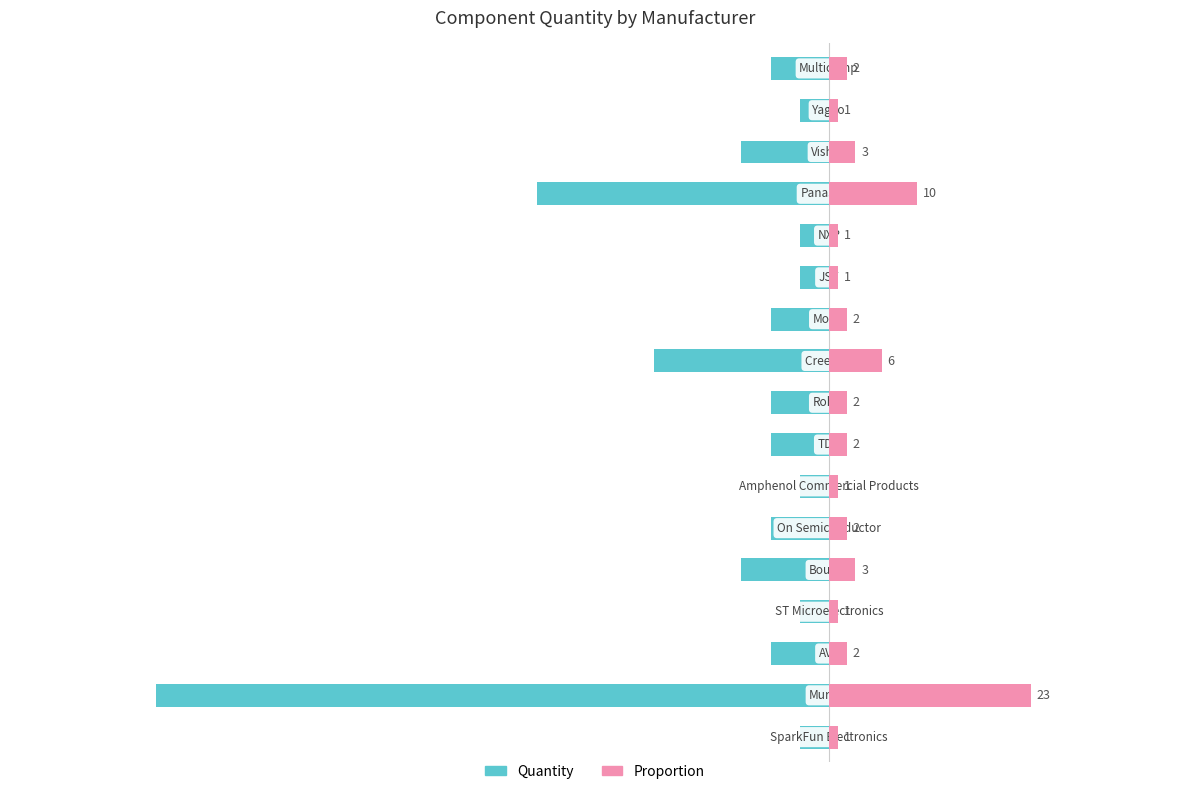

What is the spread (max minus min) of values at −10?

3.9